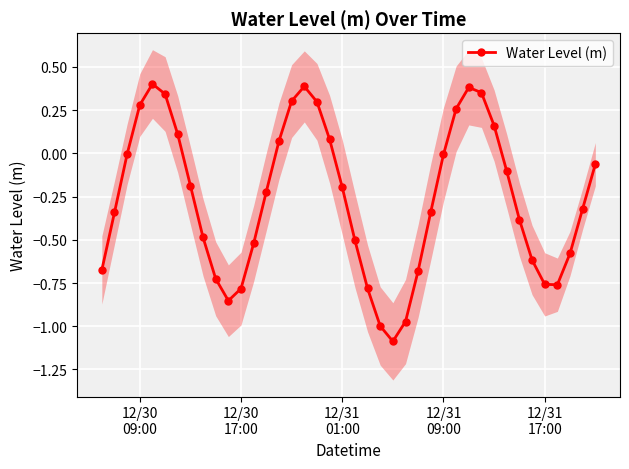

How many interior local valleys does the Water Level (m) series have?

3